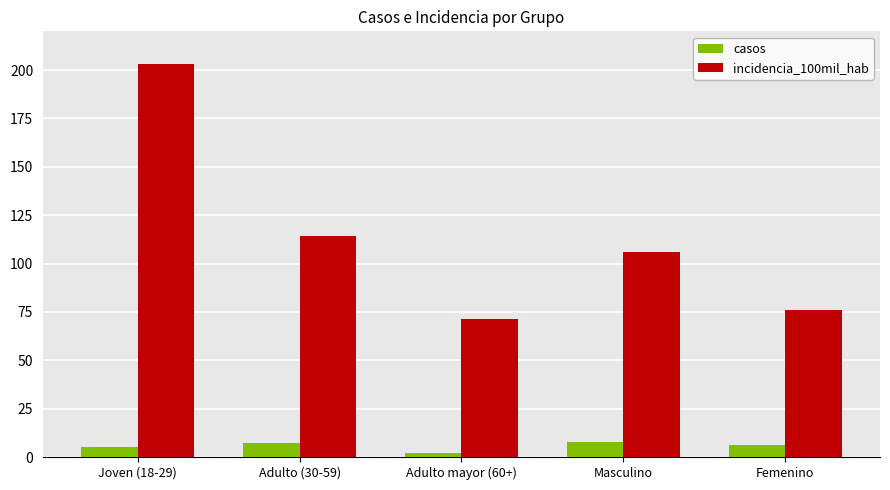

Count the casos values in the range 5 to 7.

3